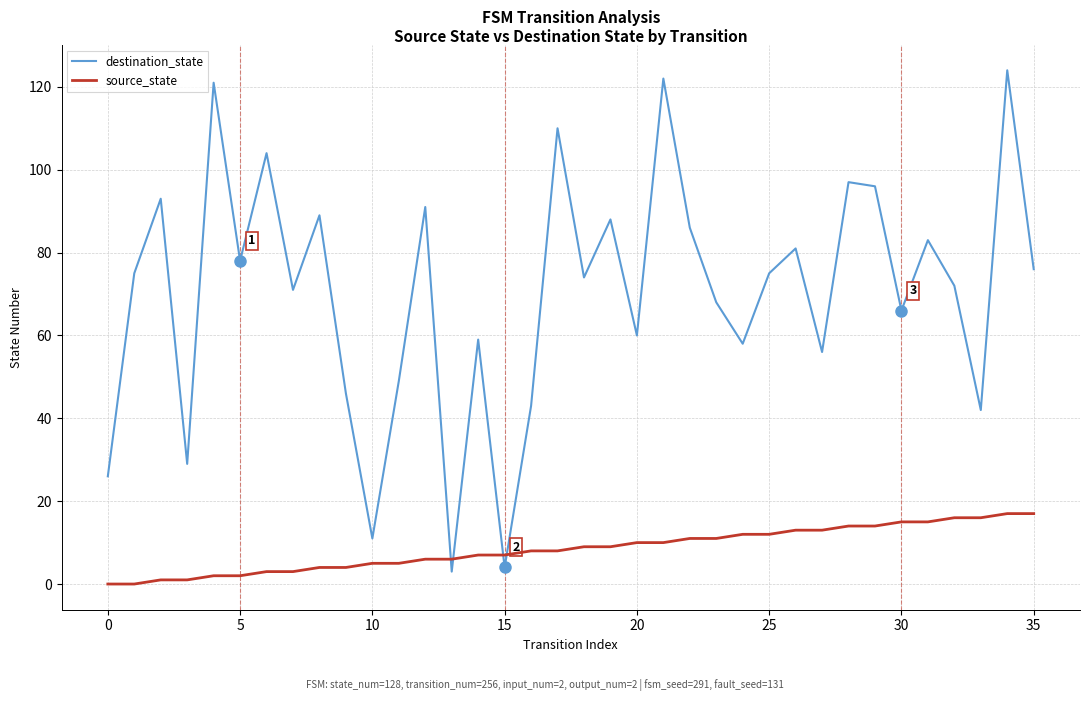

What is the average value of the destination_state series?

70